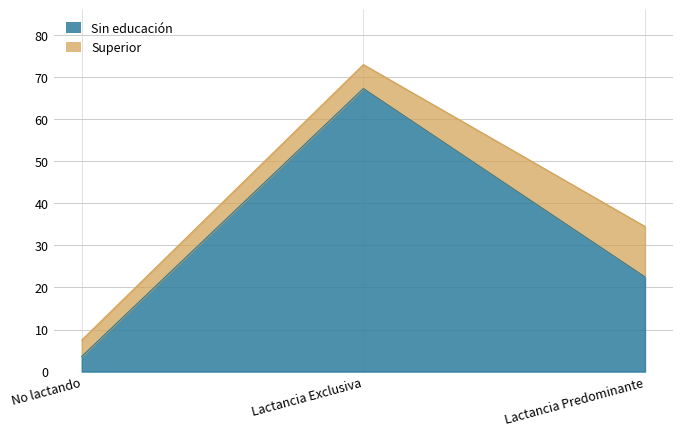

What is the ratio of the value at Lactancia Predominante to the value at No lactando?

6.2